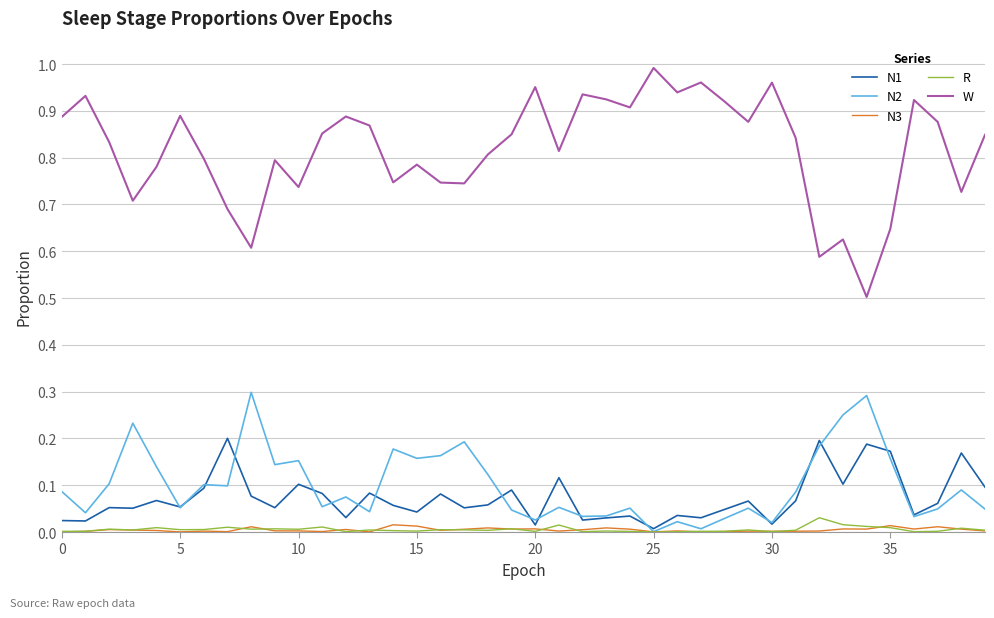

True or false: N3 and W intersect in this chart.

False